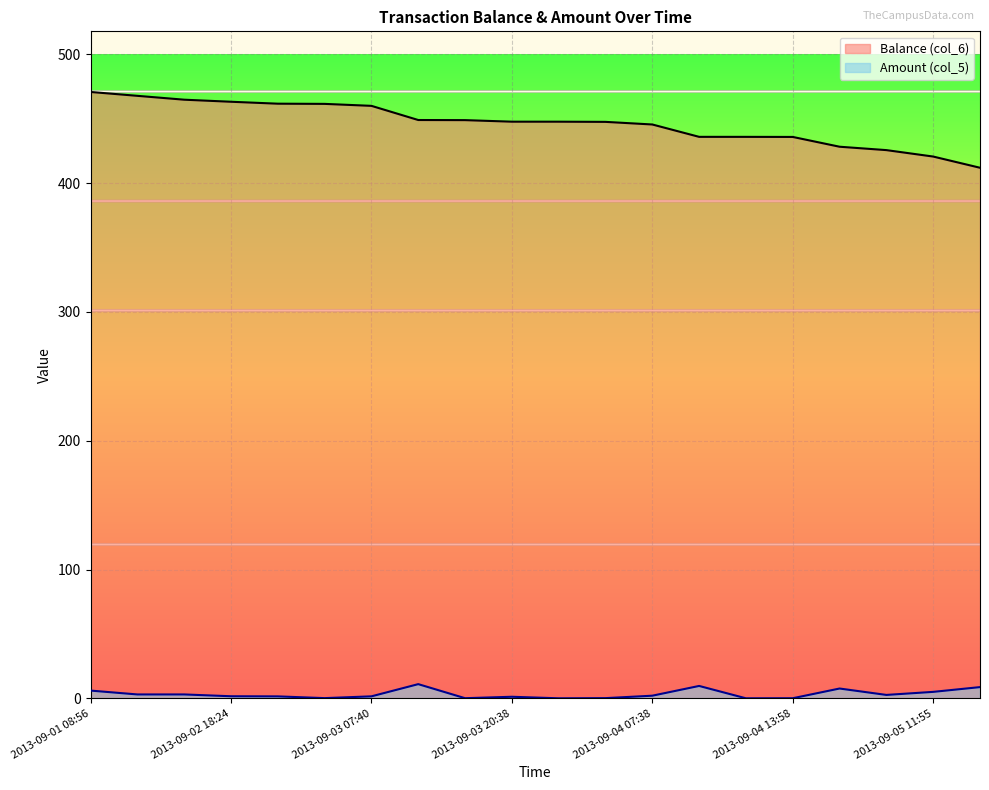

How many distinct data groups are displayed?

2